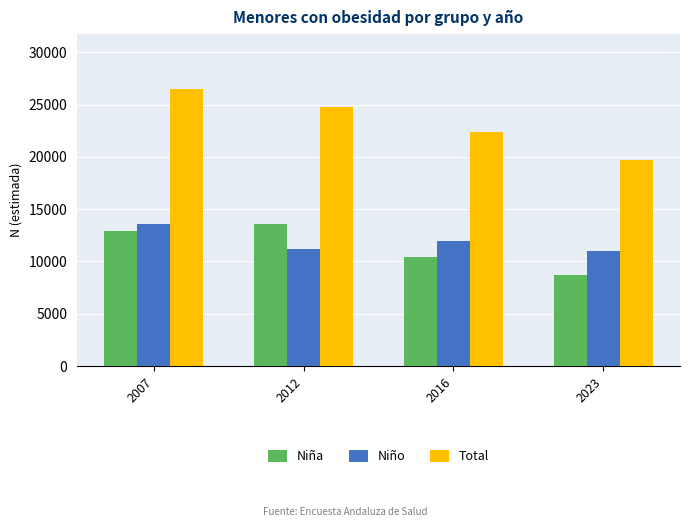

Does the chart contain any negative values?

No